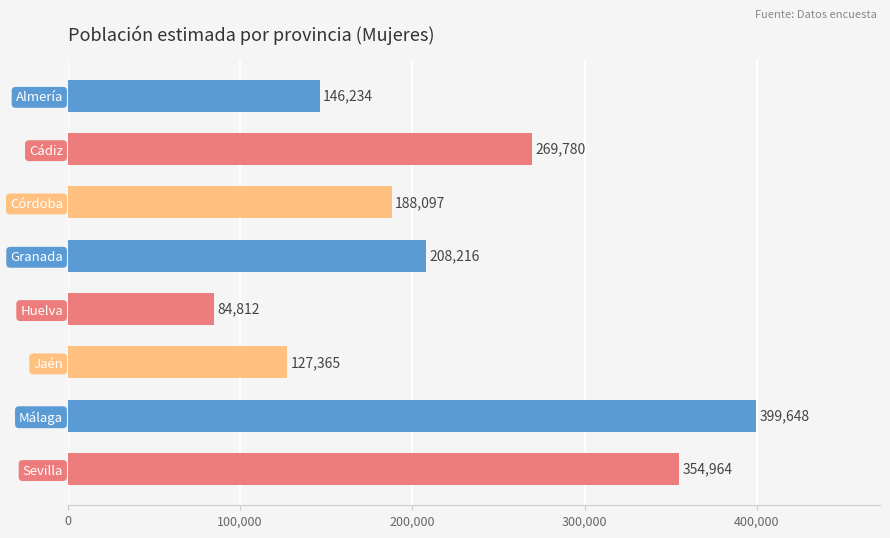

What is the sum of all values?

1779116